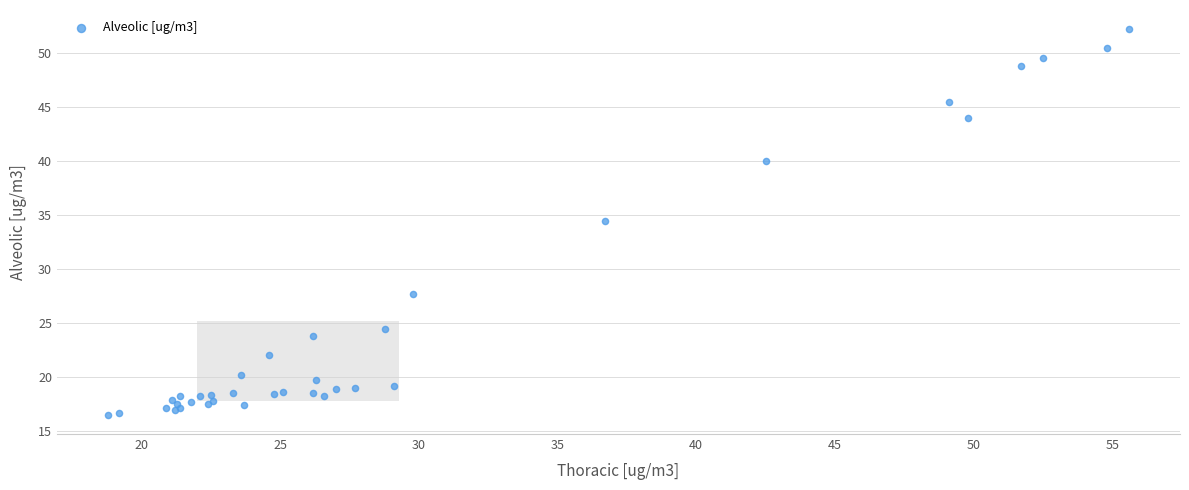

What Y value in the scatter plot is closest to 34?

34.4